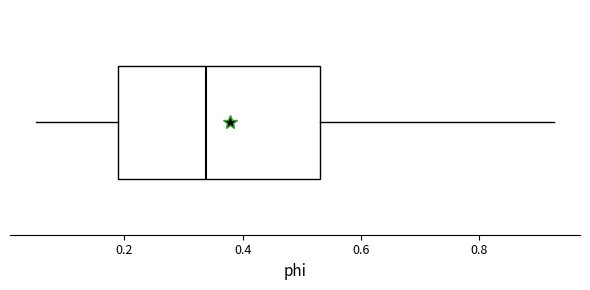

Read this box plot against the x-axis: the position of the median line, the range covered by the box, and the ends of both whiskers. The values are not printed on the chart, so give them approximately, as read against the axis.

median 0.34, box 0.18 to 0.54, whiskers 0.06 to 0.92